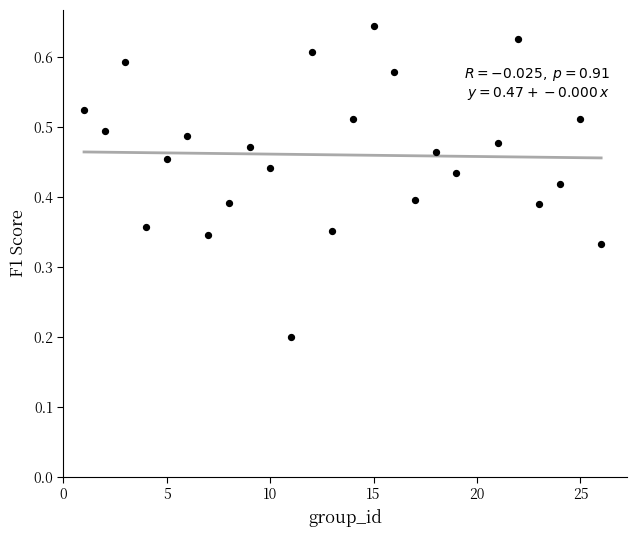

What is the range of X values (max minus min)?

25.0